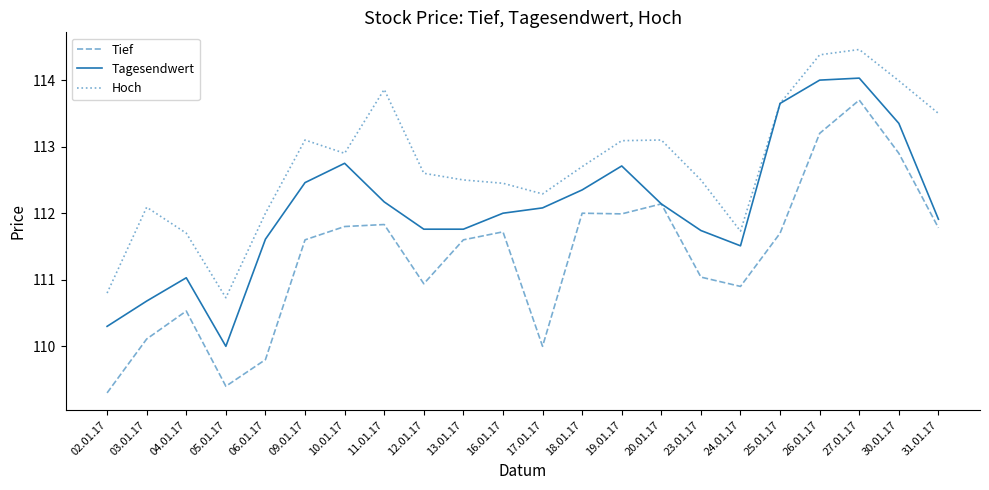

True or false: Hoch and Tief cross at least once.

False